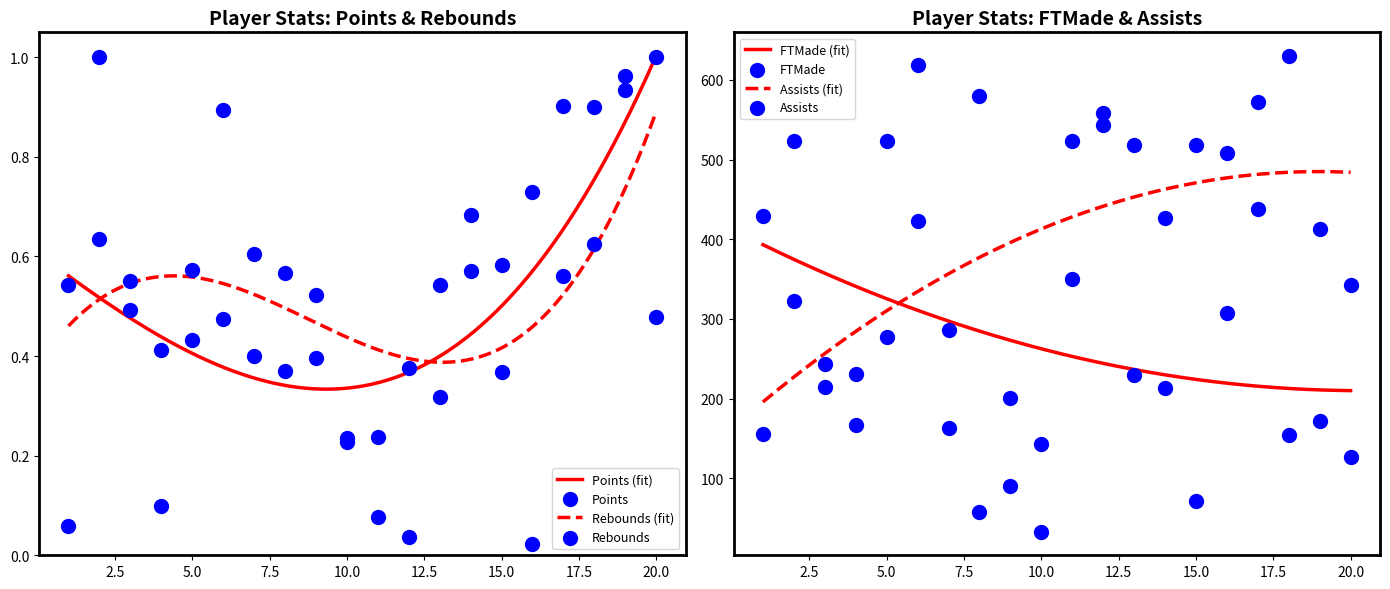

At which category is the sum across all series the highest?

12